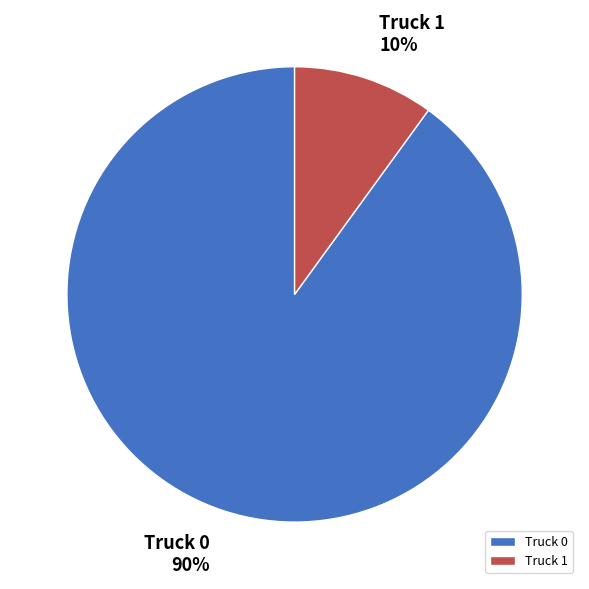

Rank the categories by value from lowest to highest.

Truck 1, Truck 0